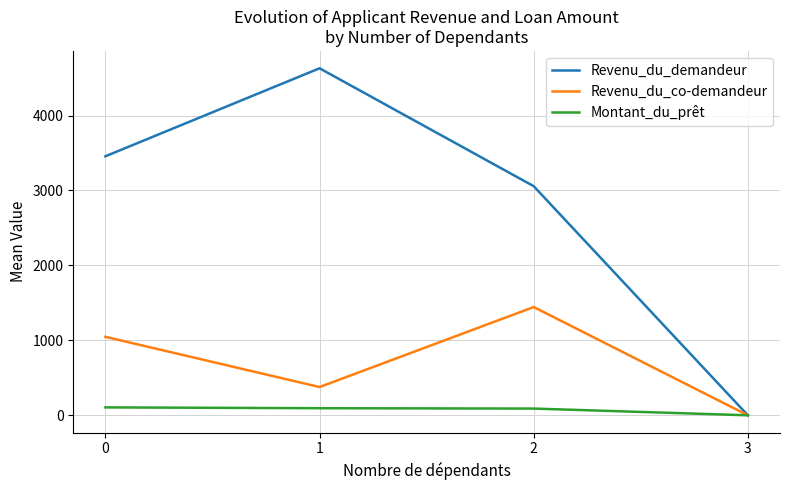

What is the total value across all series at 2?

4590.7